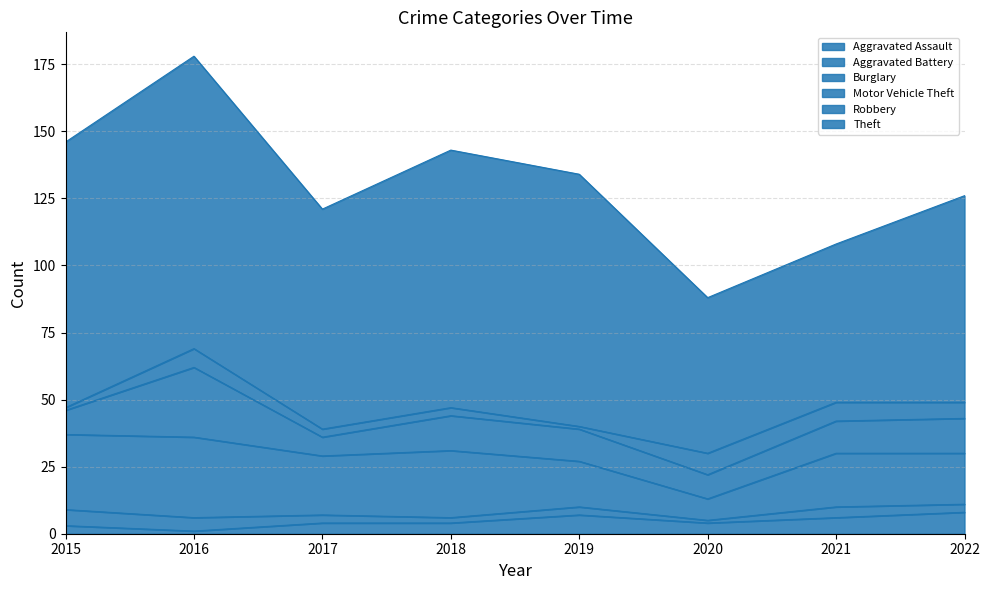

The Theft series shows 58 at 2020. True or false?

True